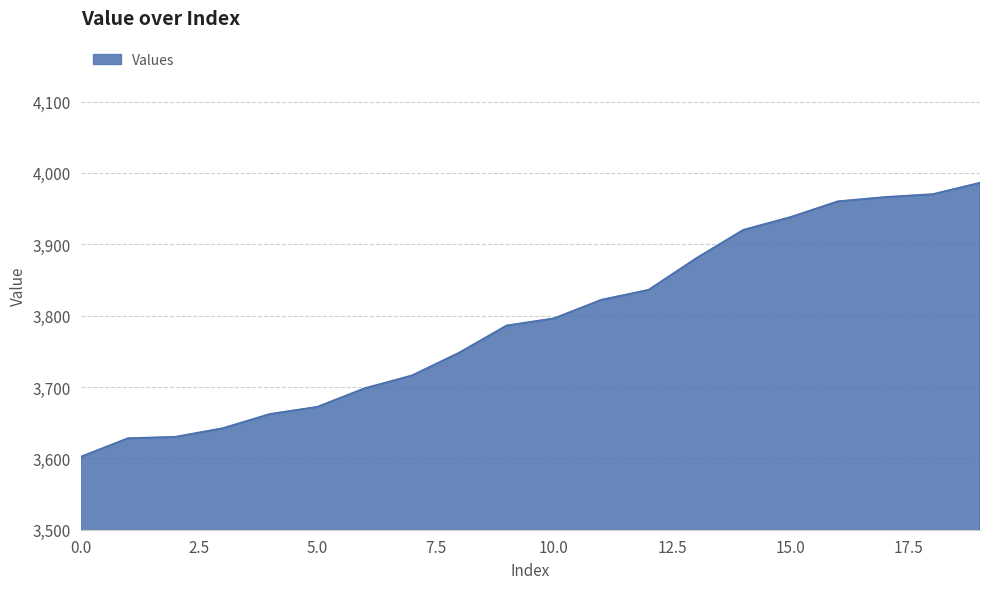

Does the chart have visible grid lines?

Yes